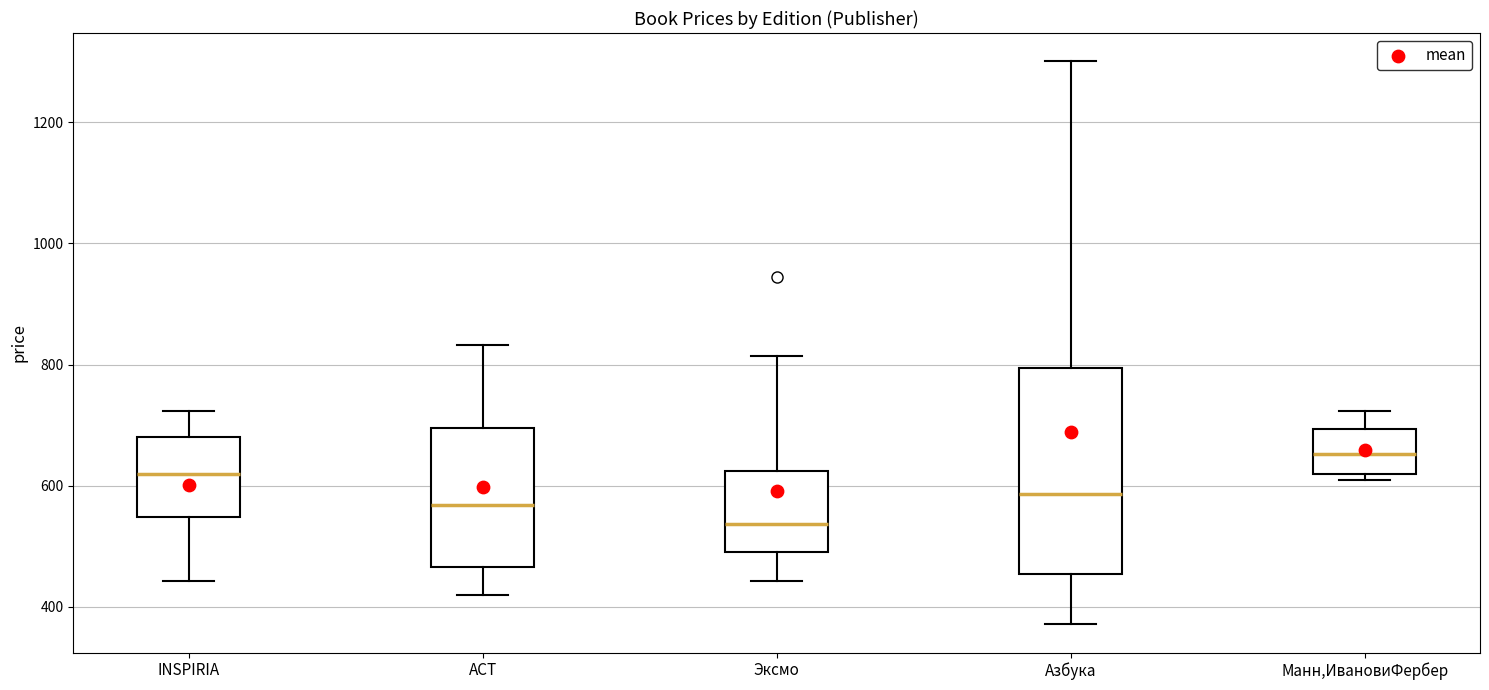

Reading left to right, transcribe this box plot: for each box, give where its median line is, the range the box spans, and where its two whiskers end, as read against the y-axis. The values are not printed on the chart, so give them approximately, as read against the axis.

INSPIRIA: median 620, box 540 to 680, whiskers 440 to 720
АСТ: median 560, box 460 to 700, whiskers 420 to 840
Эксмо: median 540, box 480 to 620, whiskers 440 to 820
Азбука: median 580, box 460 to 800, whiskers 380 to 1300
Манн,ИвановиФербер: median 660, box 620 to 700, whiskers 620 (just below the box's lower edge) to 720